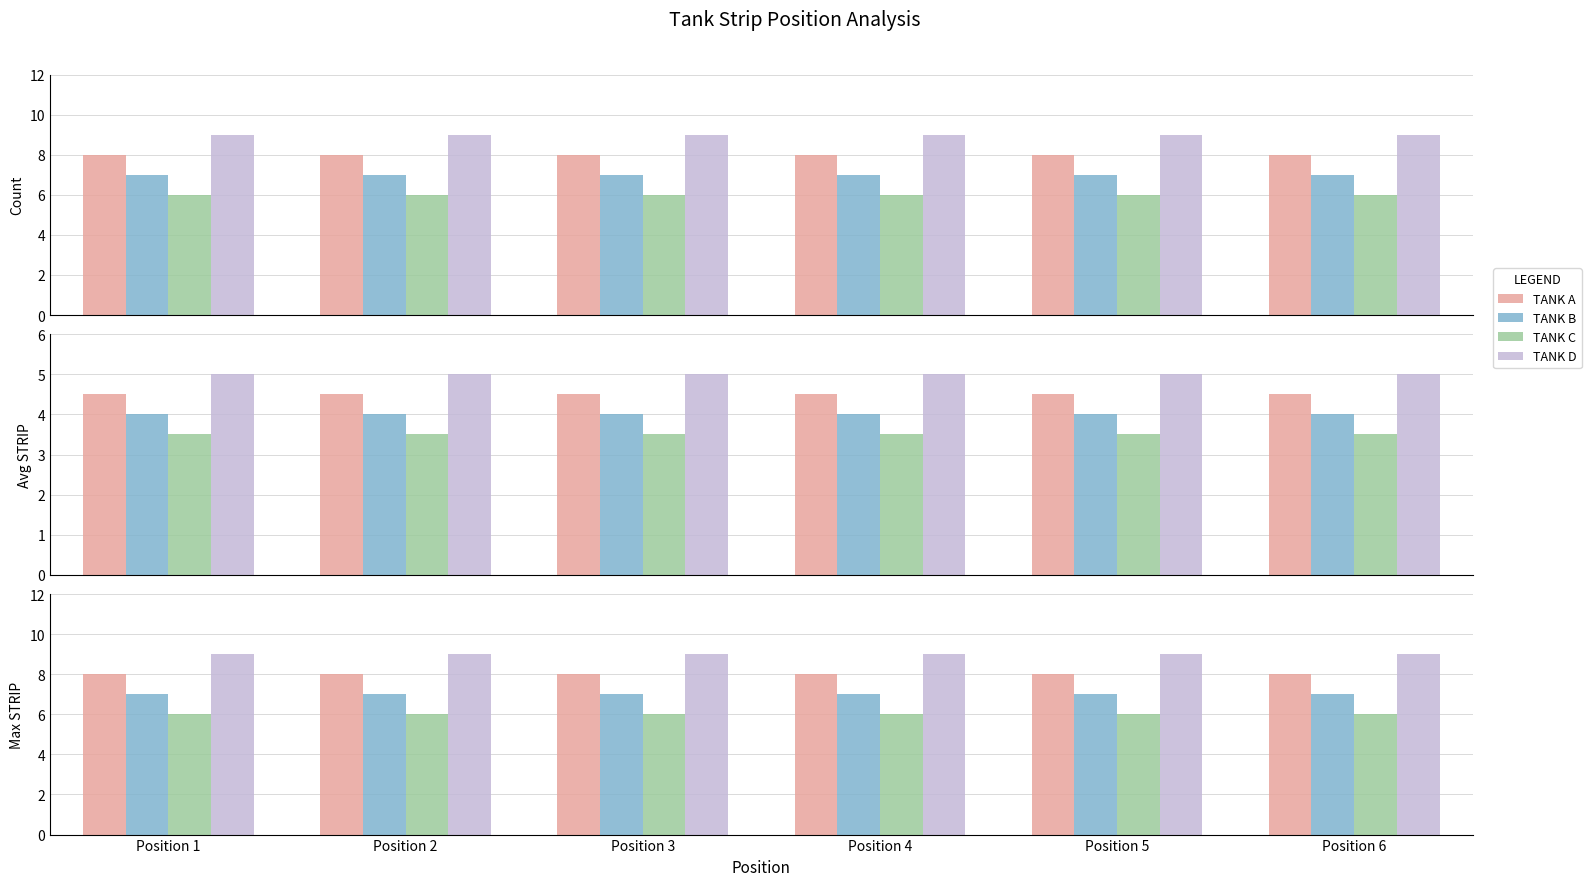

At which category is the sum across all series the highest?

Position 1